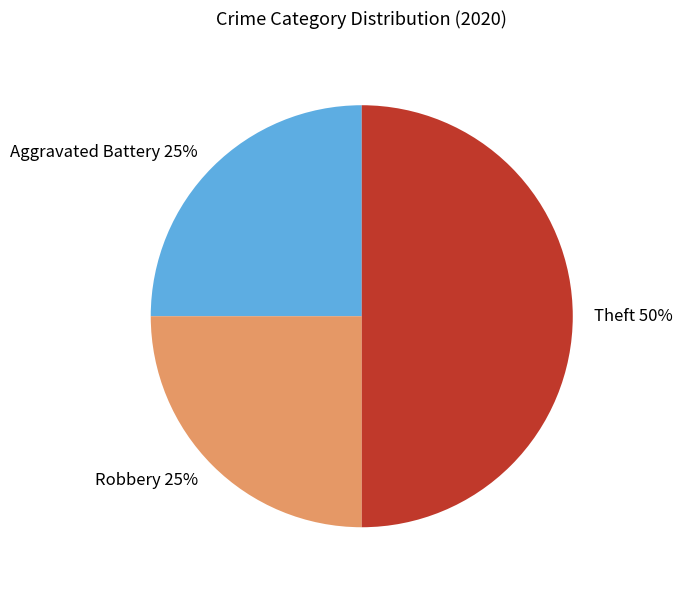

Which has a higher value, Theft or Aggravated Battery?

Theft